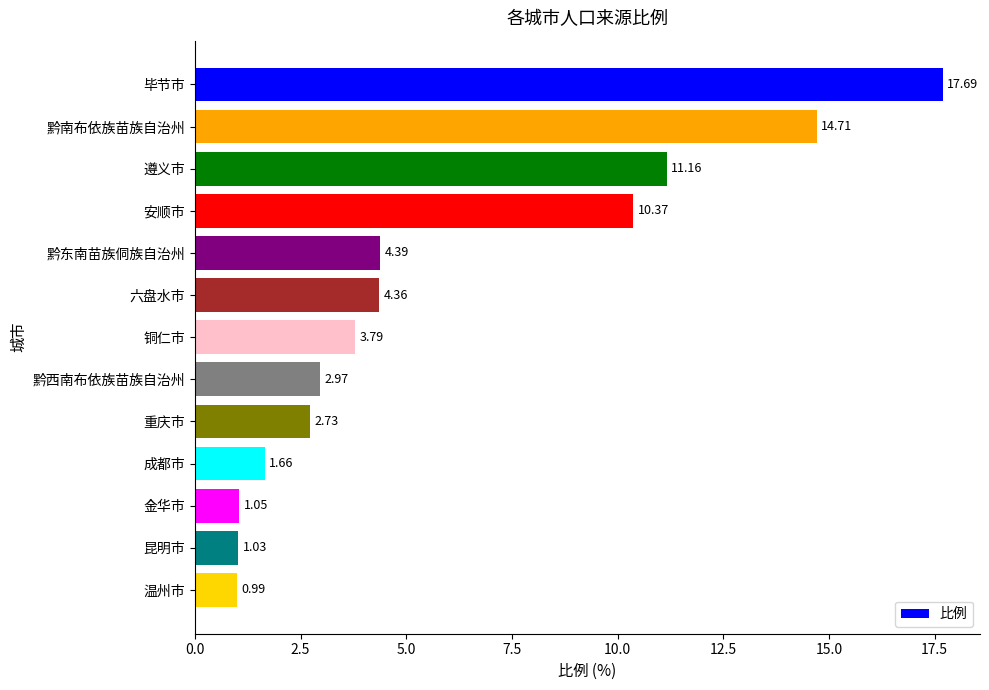

Which category has the lowest value across all series?

温州市